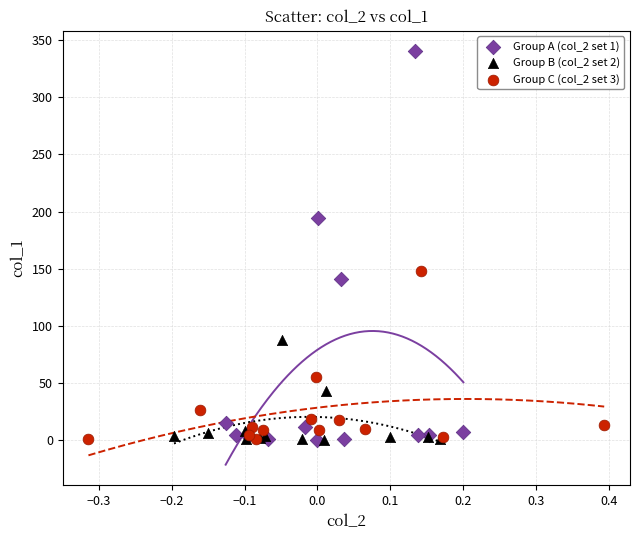

What are all the series names shown in the legend?

Group A (col_2 set 1), Group B (col_2 set 2), Group C (col_2 set 3)